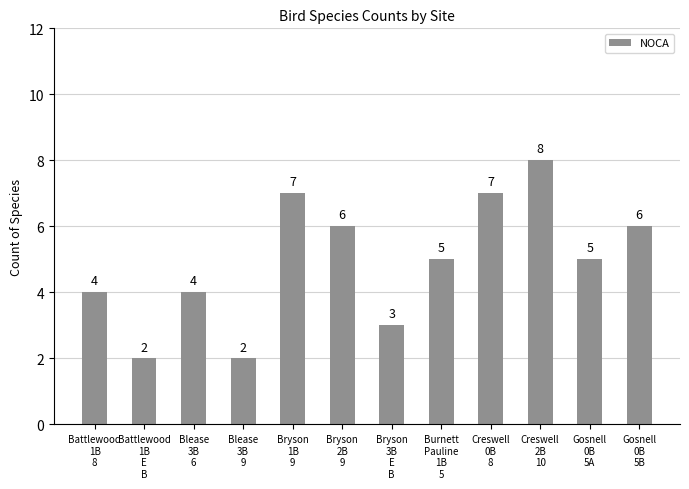

How many bars are there in total?

12